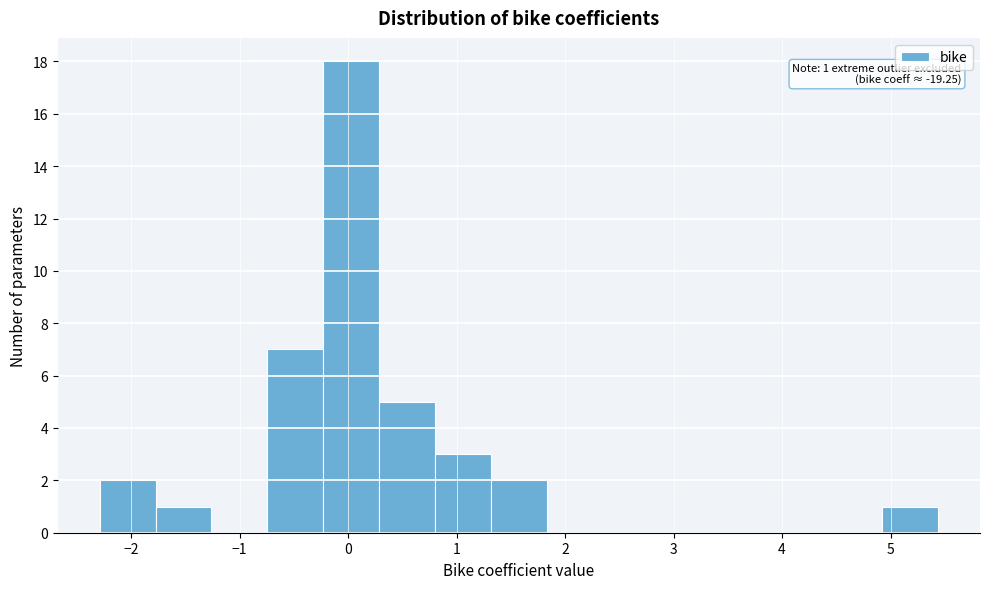

Over which range of the x-axis is the bar tallest?

-0.2 to 0.3